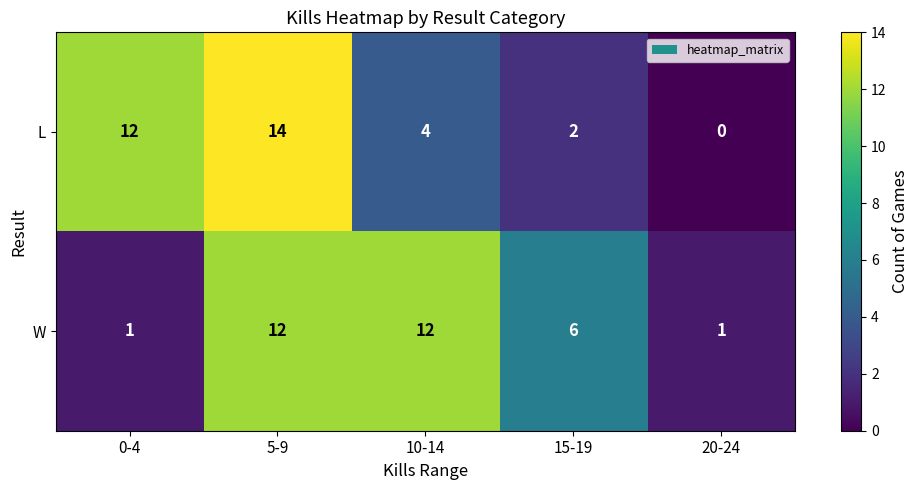

What is the total value across all series at 20-24?

1